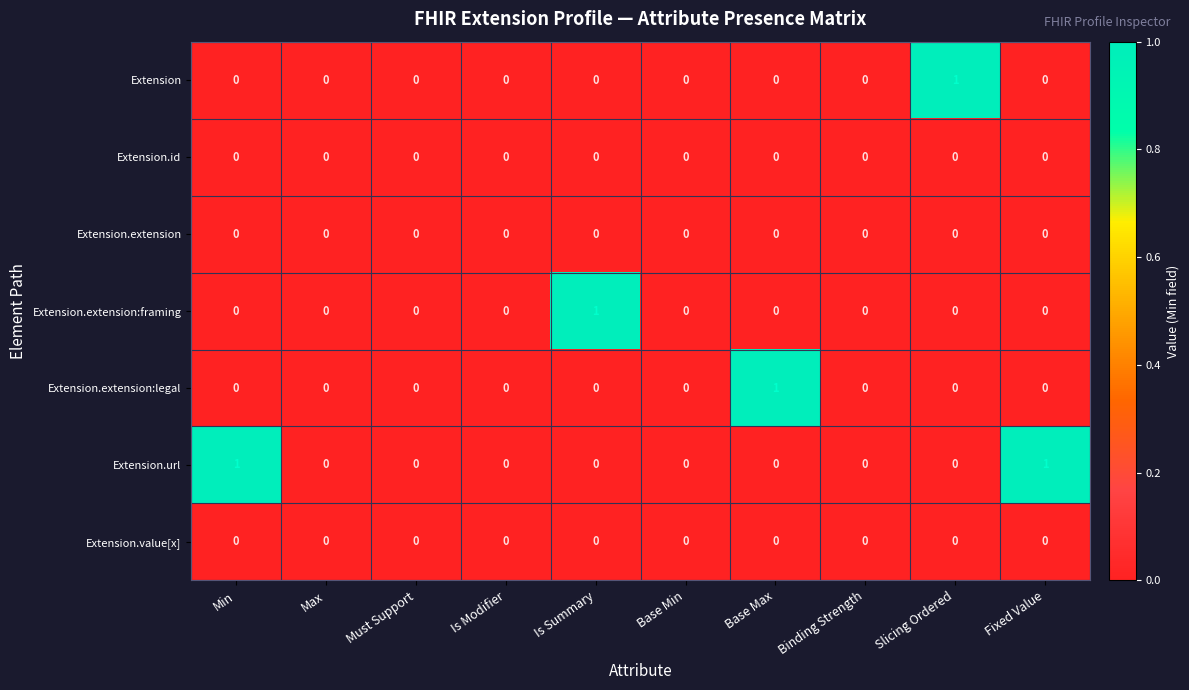

Which series changed the most between Max and Base Max?

Extension.extension:legal